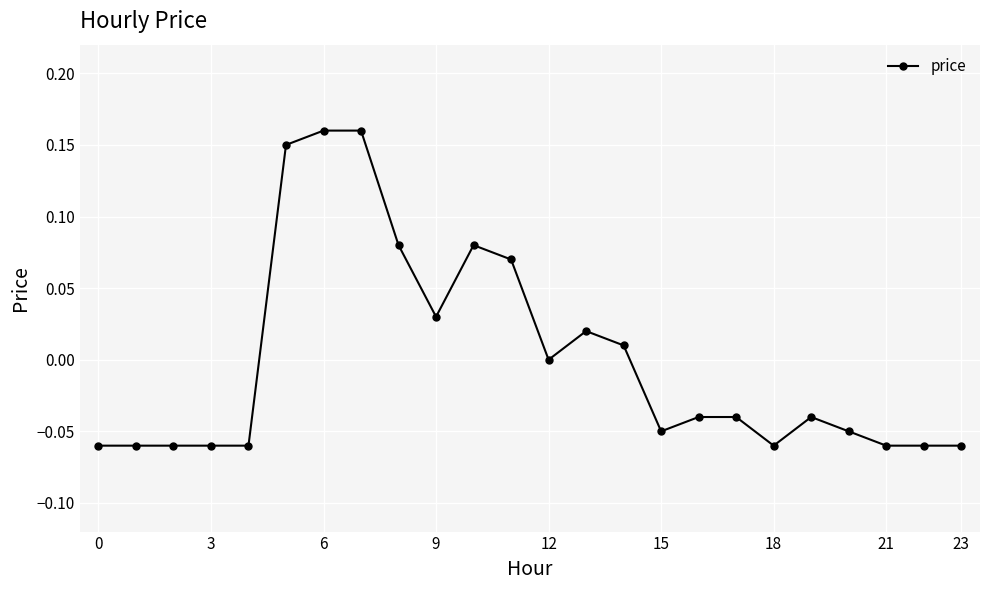

True or false: the data has more than 0 interior local peaks.

True